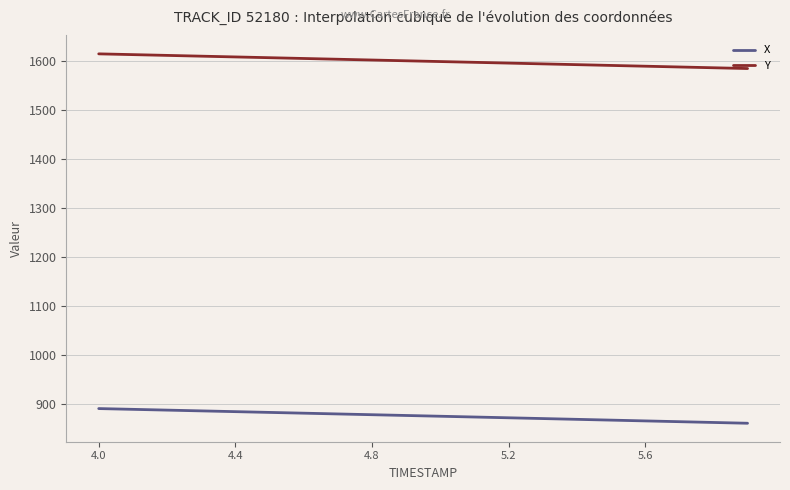

Which series has the largest total across all categories?

Y